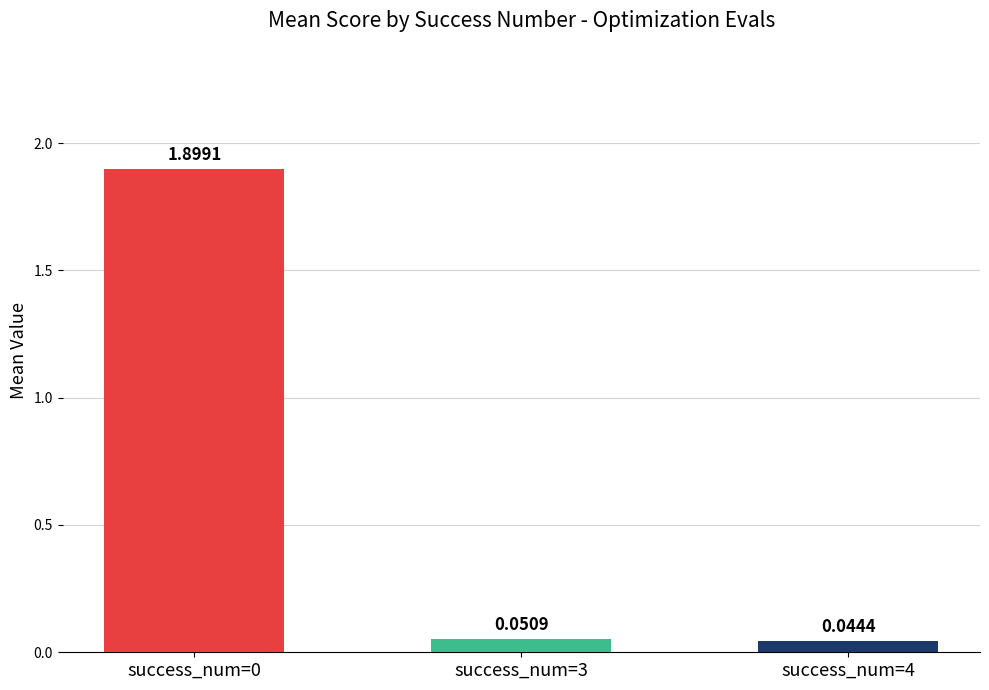

What is the maximum value shown in the chart?

1.9